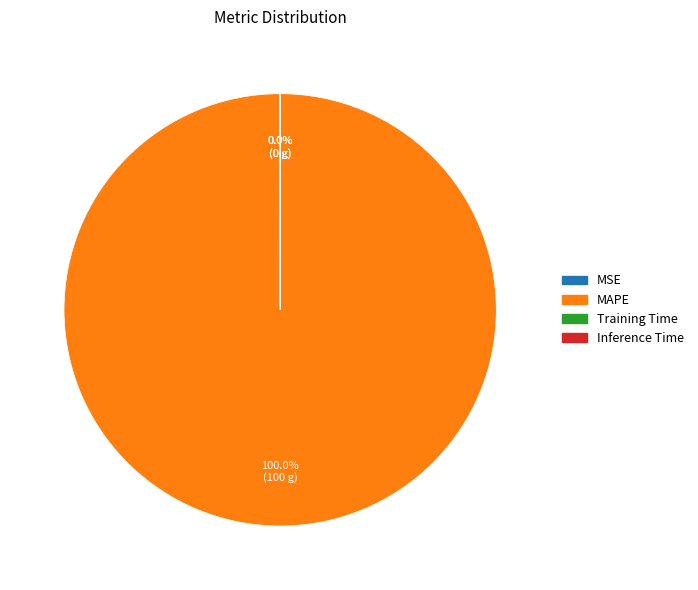

What is the largest slice in the pie chart?

MAPE